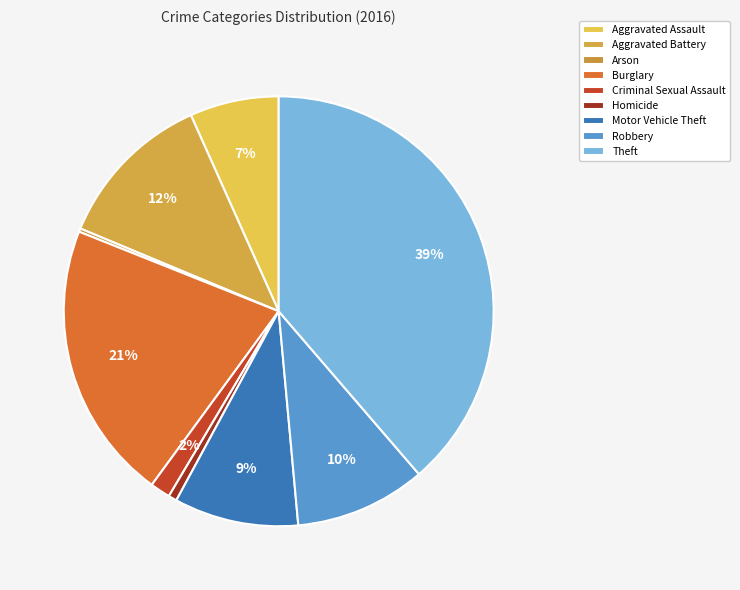

To the nearest percent, what is the average slice percentage?

11%